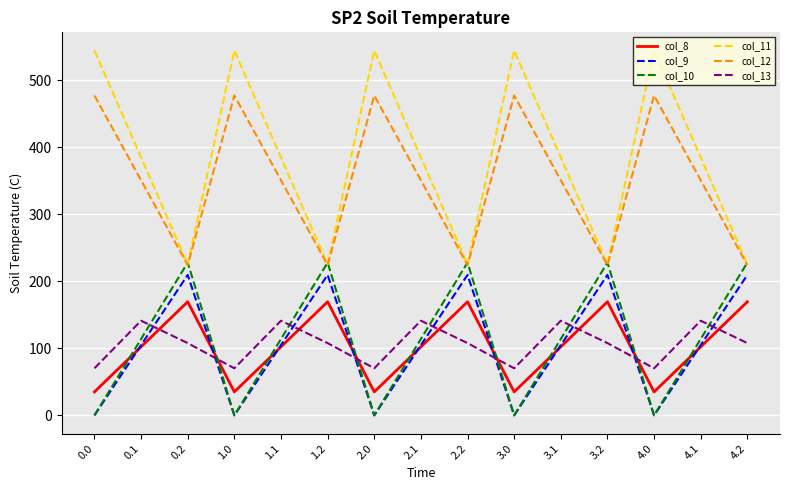

True or false: col_11 and col_13 cross at least once.

False